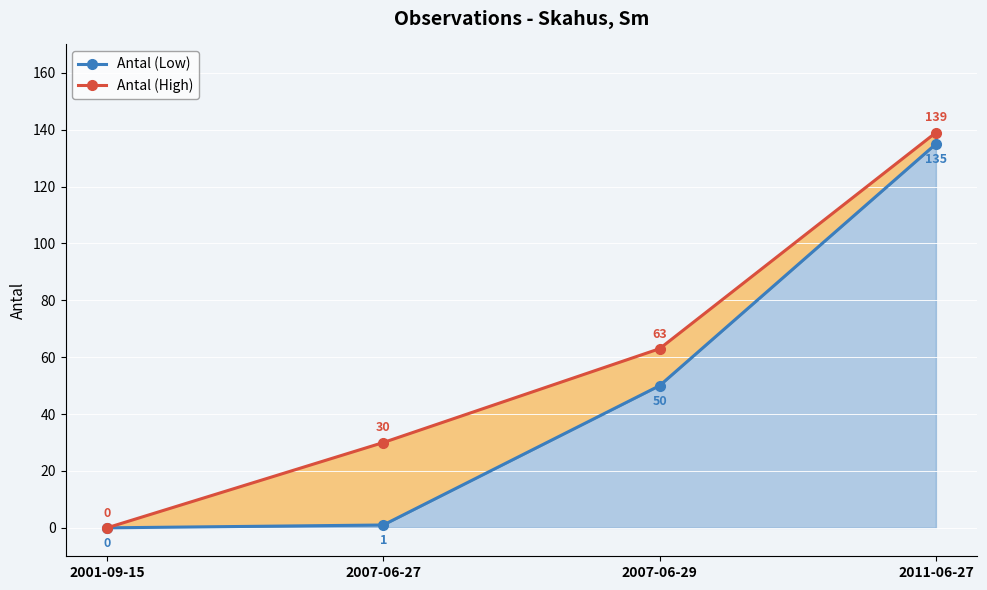

What position from the left is 2007-06-29?

3